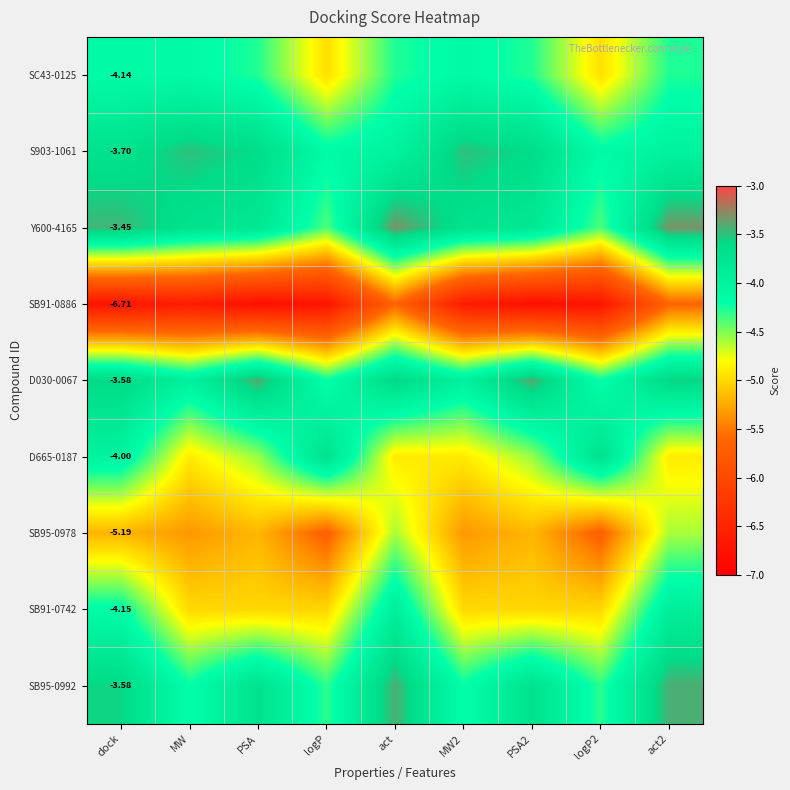

What is the sum of all D665-0187 values?

-40.1